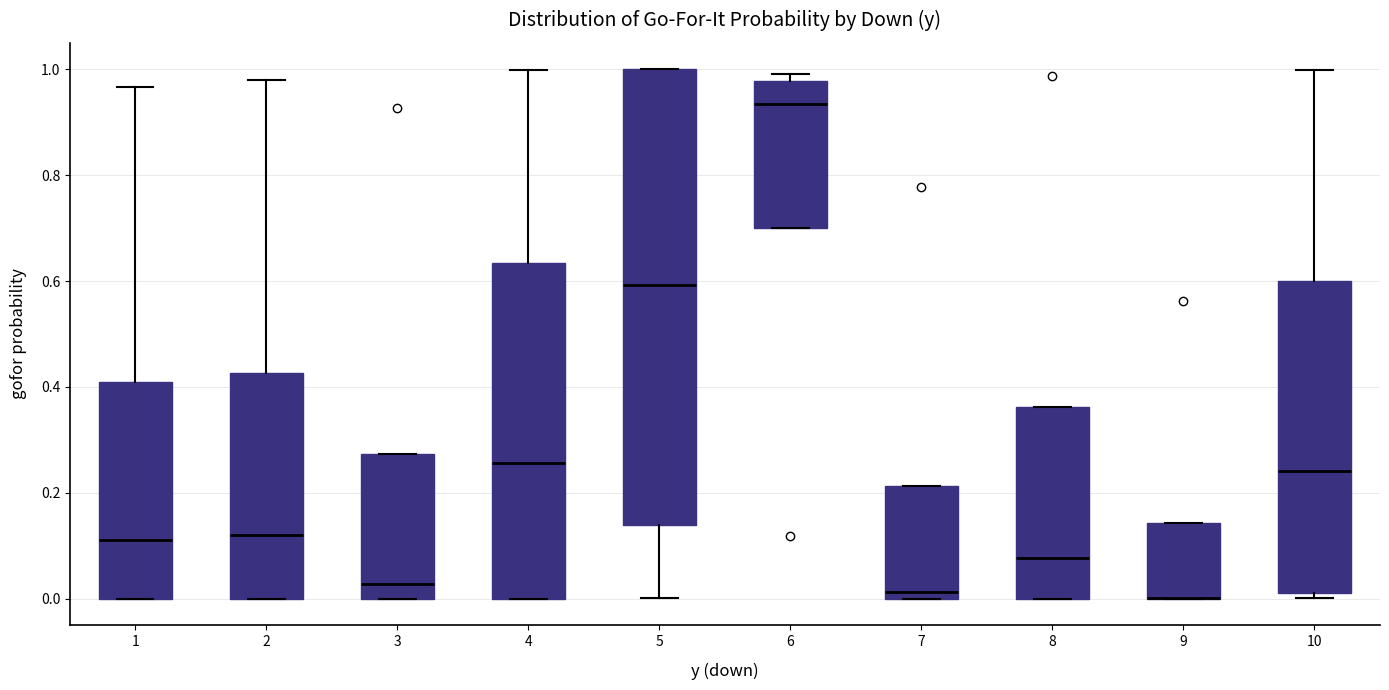

Which box is the tallest, from its lower edge to its upper edge?

5